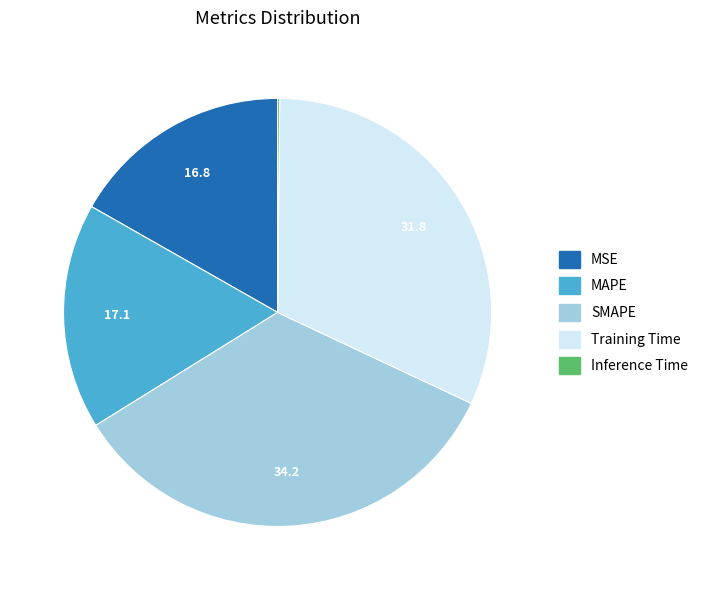

Does MSE account for over 50% of the chart?

No